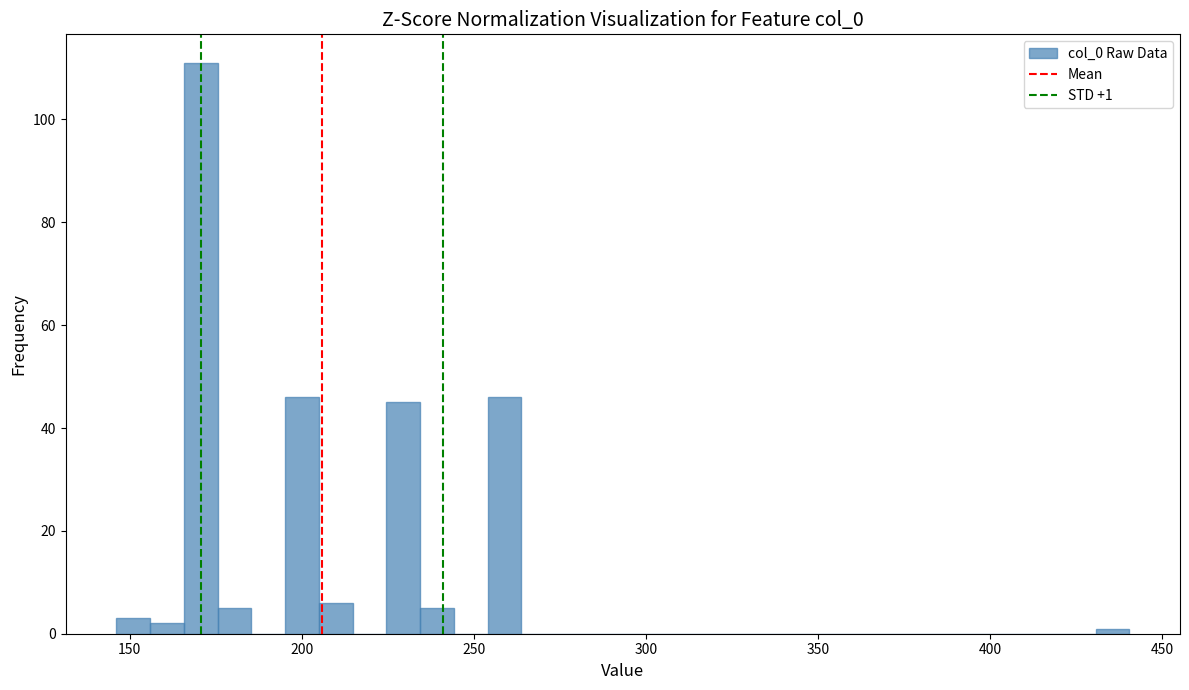

Read against the x-axis, roughly where is the centre of the tallest bar?

170